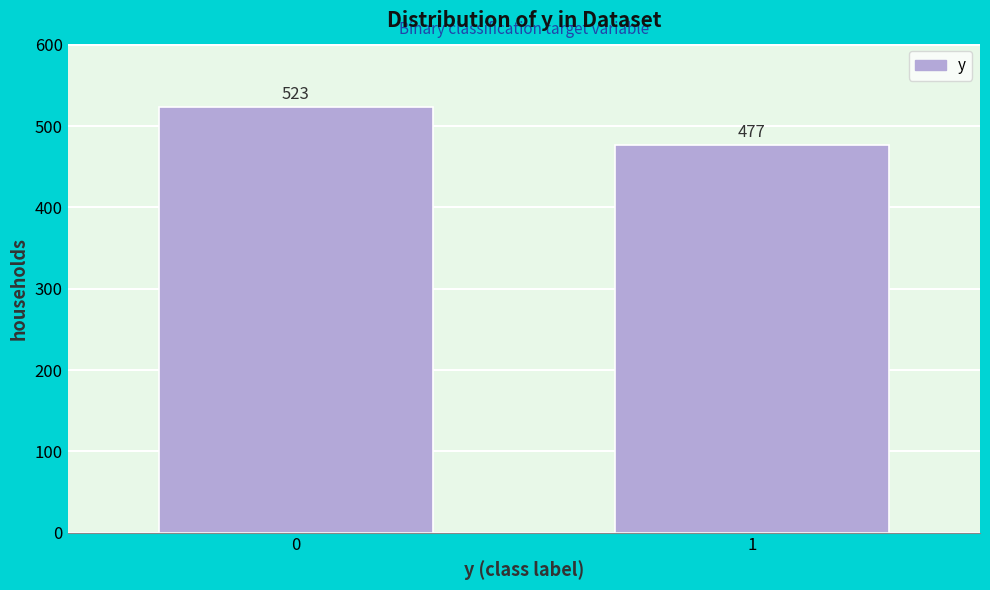

Reading right to left, list all the values displayed in this chart.

477	523